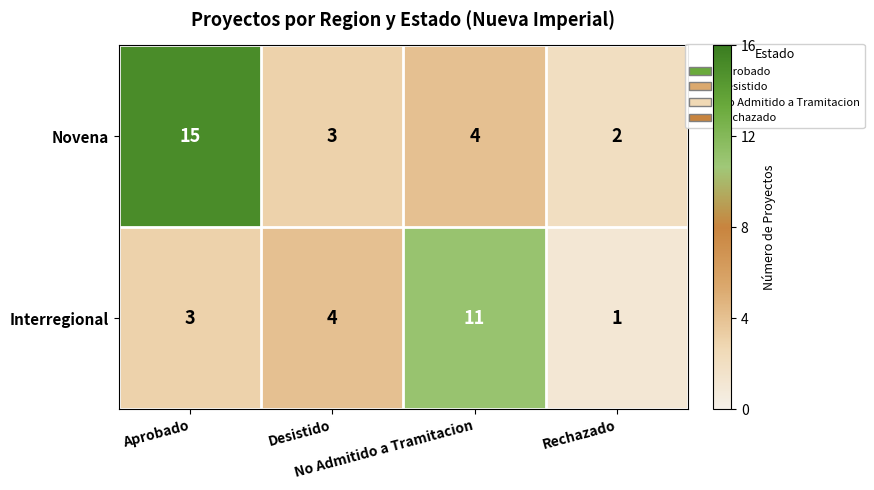

How many categories are shown in the chart?

4